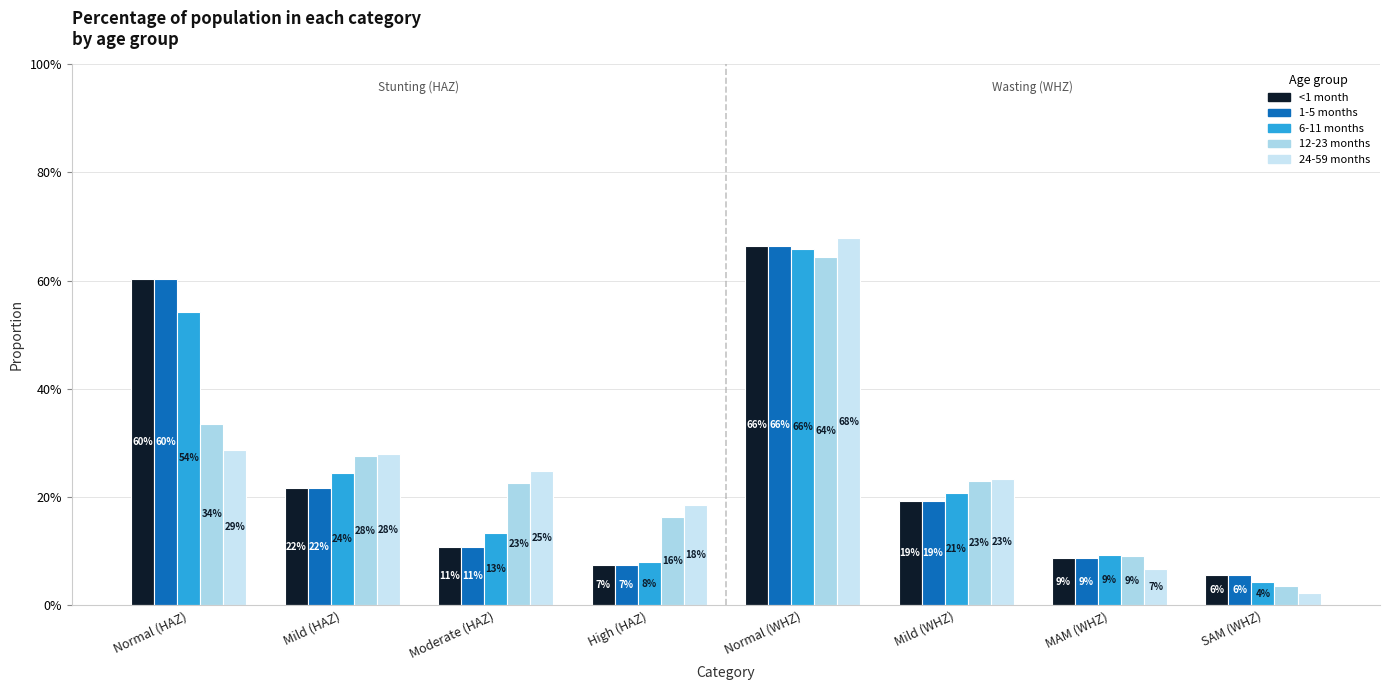

At which category does the chart reach its peak across all series?

Normal (WHZ)